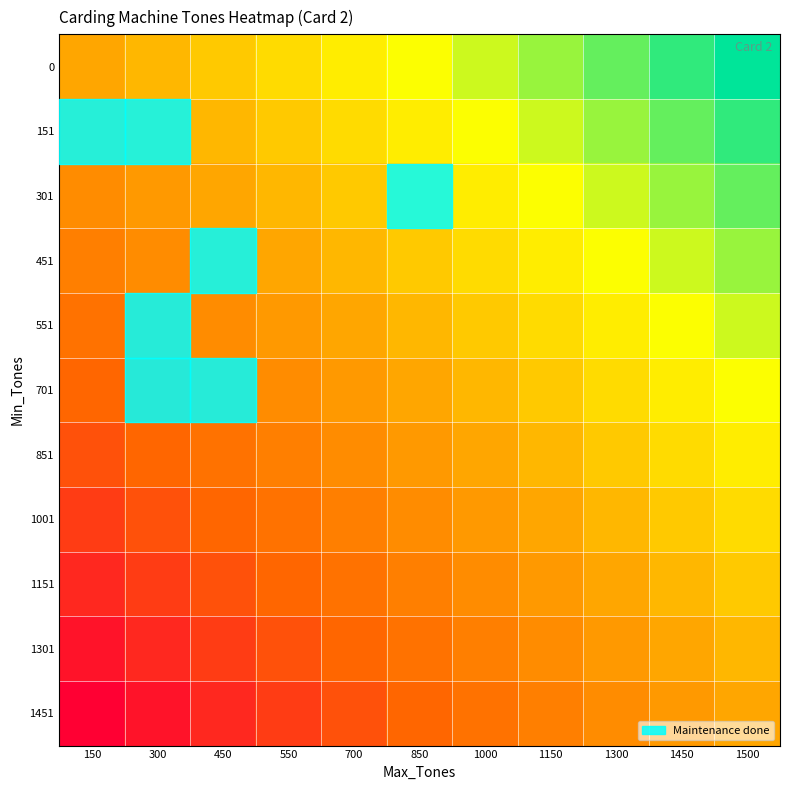

Reading left to right, what are all the values shown in this chart?

0: 150=0.5	300=0.6	450=0.6	550=0.6	700=0.7	850=0.8	1000=0.8	1150=0.8	1300=0.9	1450=1.0	1500=1.0
151: 150=0.4	300=0.5	450=0.6	550=0.6	700=0.6	850=0.7	1000=0.8	1150=0.8	1300=0.8	1450=0.9	1500=1.0
301: 150=0.4	300=0.4	450=0.5	550=0.6	700=0.6	850=0.6	1000=0.7	1150=0.8	1300=0.8	1450=0.8	1500=0.9
451: 150=0.4	300=0.4	450=0.4	550=0.5	700=0.6	850=0.6	1000=0.6	1150=0.7	1300=0.8	1450=0.8	1500=0.8
551: 150=0.3	300=0.4	450=0.4	550=0.4	700=0.5	850=0.6	1000=0.6	1150=0.6	1300=0.7	1450=0.8	1500=0.8
701: 150=0.2	300=0.3	450=0.4	550=0.4	700=0.4	850=0.5	1000=0.6	1150=0.6	1300=0.6	1450=0.7	1500=0.8
851: 150=0.2	300=0.2	450=0.3	550=0.4	700=0.4	850=0.4	1000=0.5	1150=0.6	1300=0.6	1450=0.6	1500=0.7
1001: 150=0.1	300=0.2	450=0.2	550=0.3	700=0.4	850=0.4	1000=0.4	1150=0.5	1300=0.6	1450=0.6	1500=0.6
1151: 150=0.1	300=0.1	450=0.2	550=0.2	700=0.3	850=0.4	1000=0.4	1150=0.4	1300=0.5	1450=0.6	1500=0.6
1301: 150=0.0	300=0.1	450=0.1	550=0.2	700=0.2	850=0.3	1000=0.4	1150=0.4	1300=0.4	1450=0.5	1500=0.6
1451: 150=0.0	300=0.0	450=0.1	550=0.1	700=0.2	850=0.2	1000=0.3	1150=0.4	1300=0.4	1450=0.4	1500=0.5